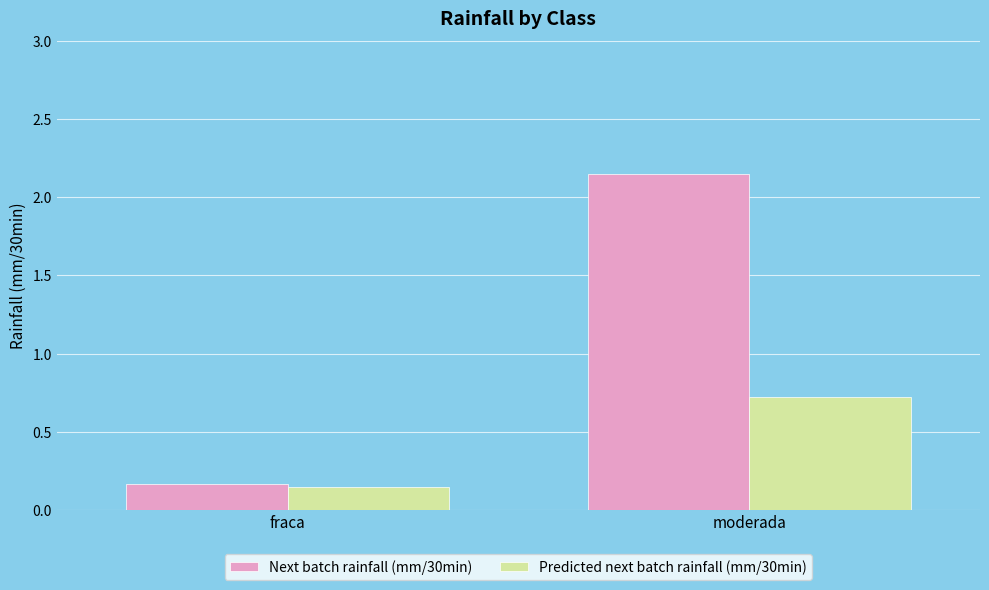

Read the Predicted next batch rainfall (mm/30min) value at moderada.

0.7